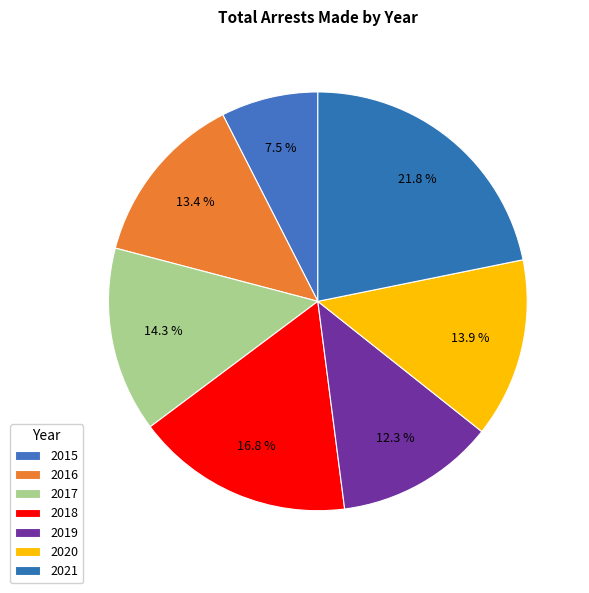

Count the number of slices in the pie.

7